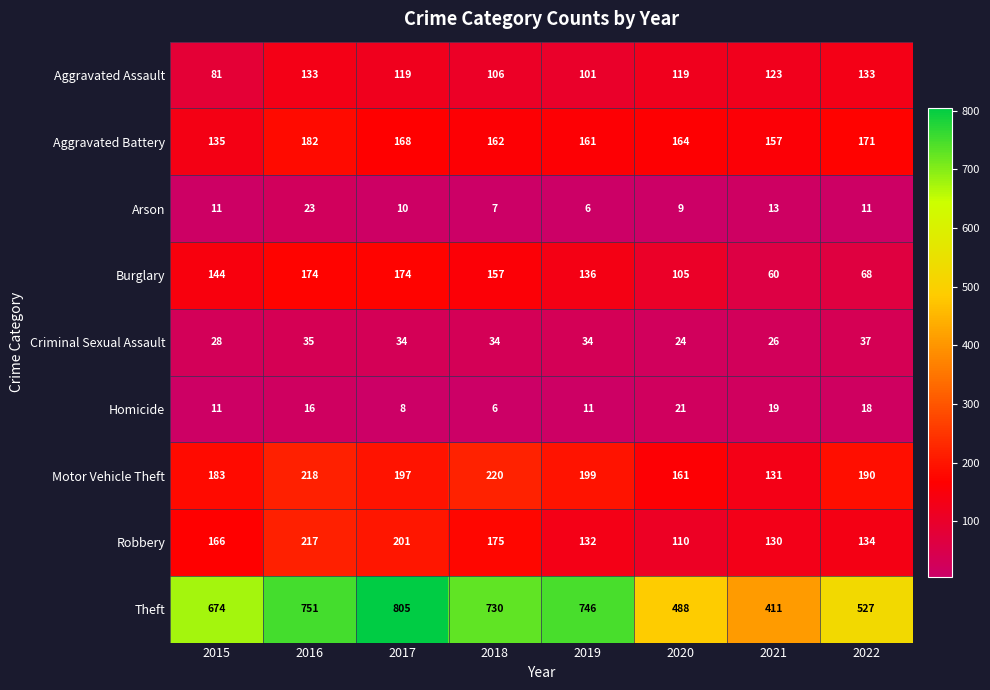

The Burglary series shows 232 at 2019. True or false?

False